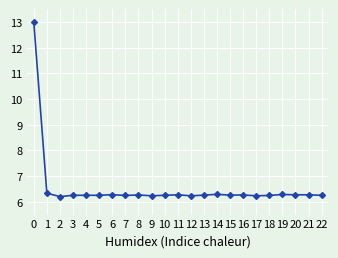

True or false: the data shows 4.3 at 4.

False